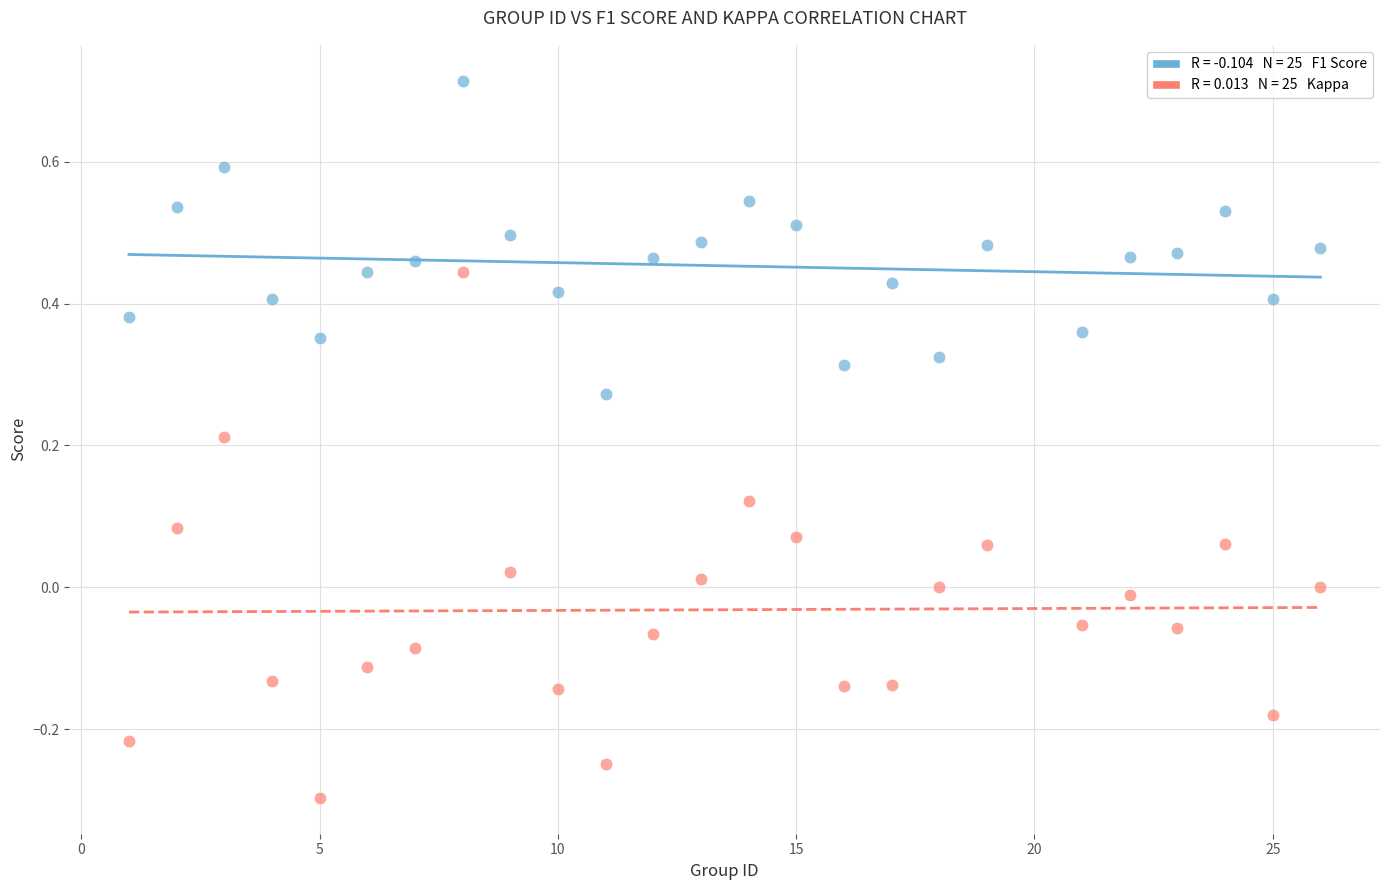

Across all data points, what is the range of Y values (max minus min)?

1.0